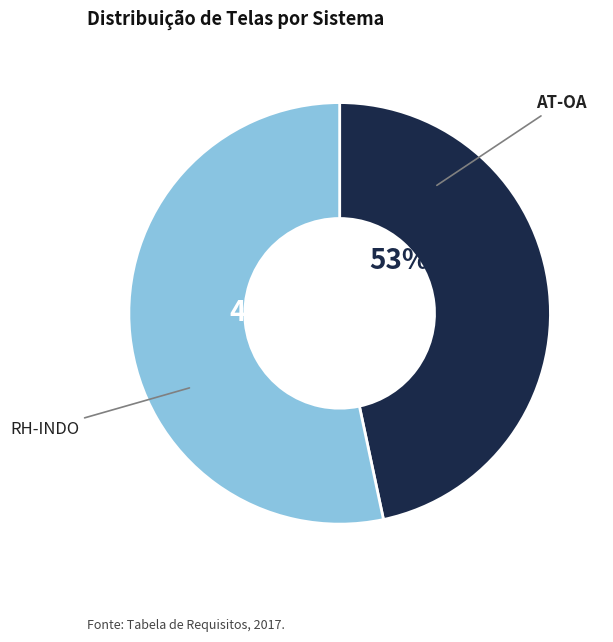

To the nearest percent, what is the combined percentage of RH-INDO and AT-OA?

100%